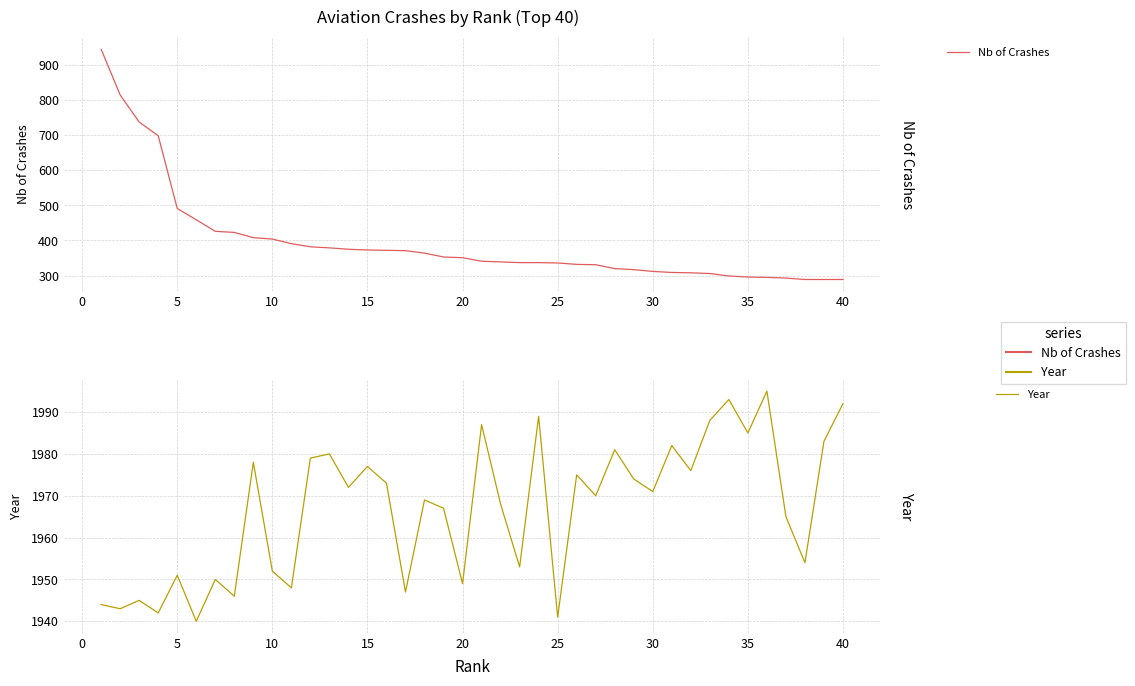

What is the maximum value shown in the chart?

1995